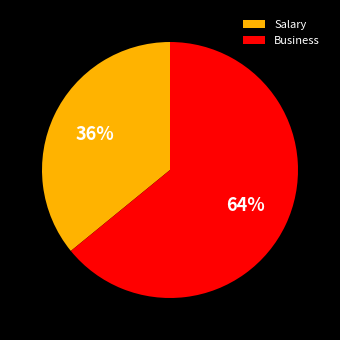

What is the largest slice in the pie chart?

Business